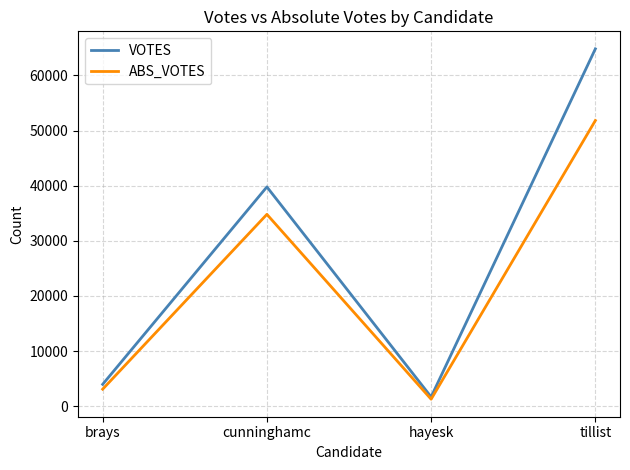

Where is VOTES nearest to the value 33244?

cunninghamc